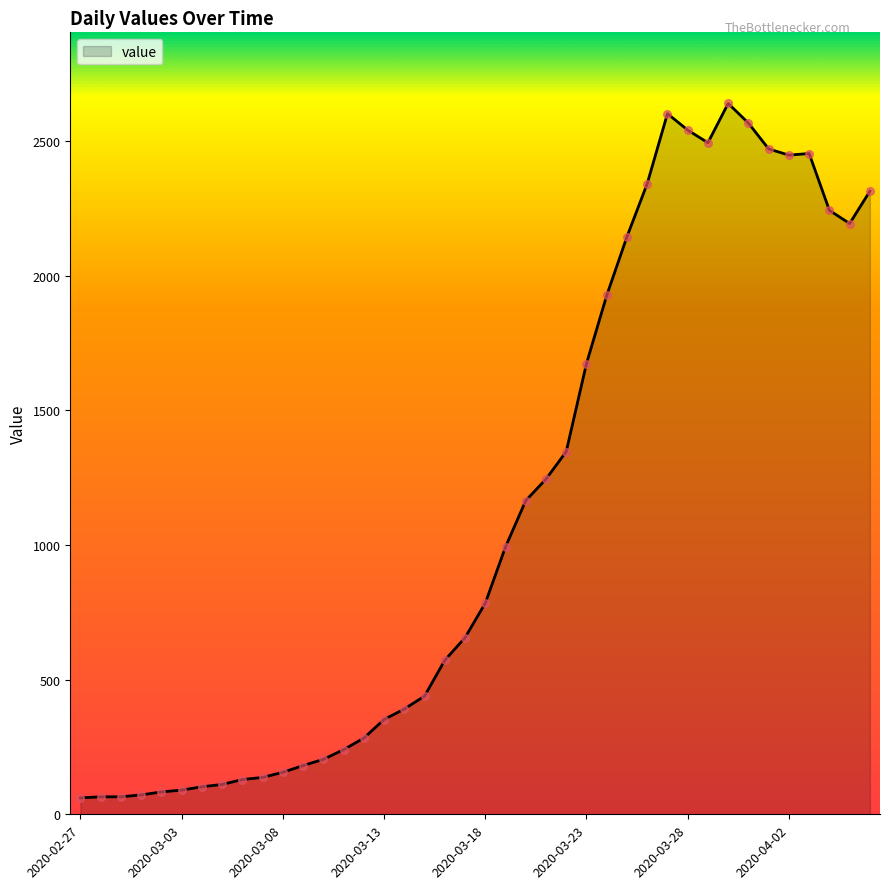

What is the smallest value displayed?

61